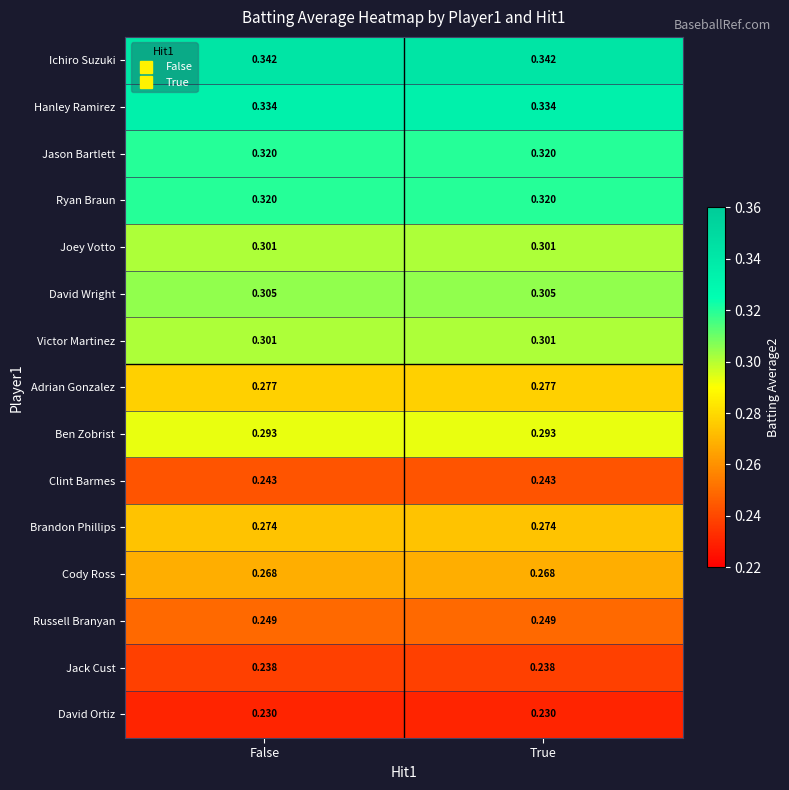

Which series has the largest total across all categories?

Ichiro Suzuki